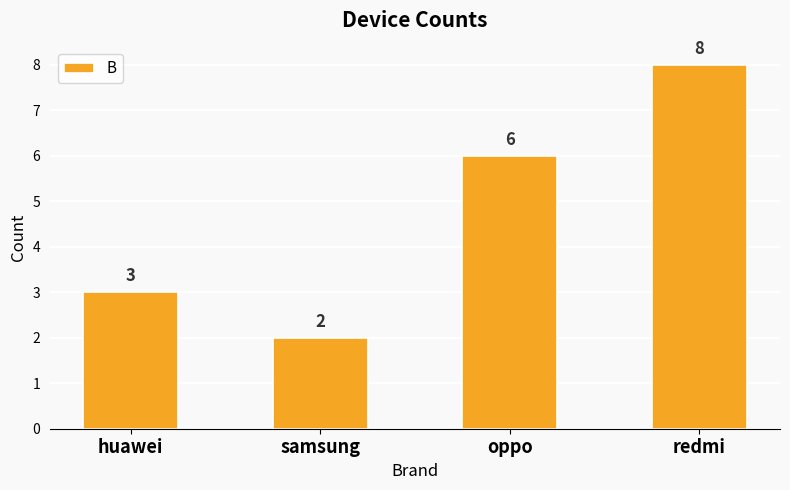

Reading left to right, transcribe all the data shown in this chart.

huawei=3	samsung=2	oppo=6	redmi=8